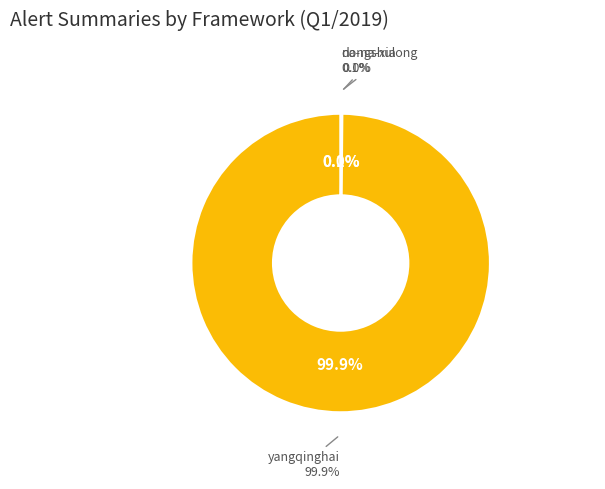

Which has a higher value, yangqinghai or dongshulong?

yangqinghai